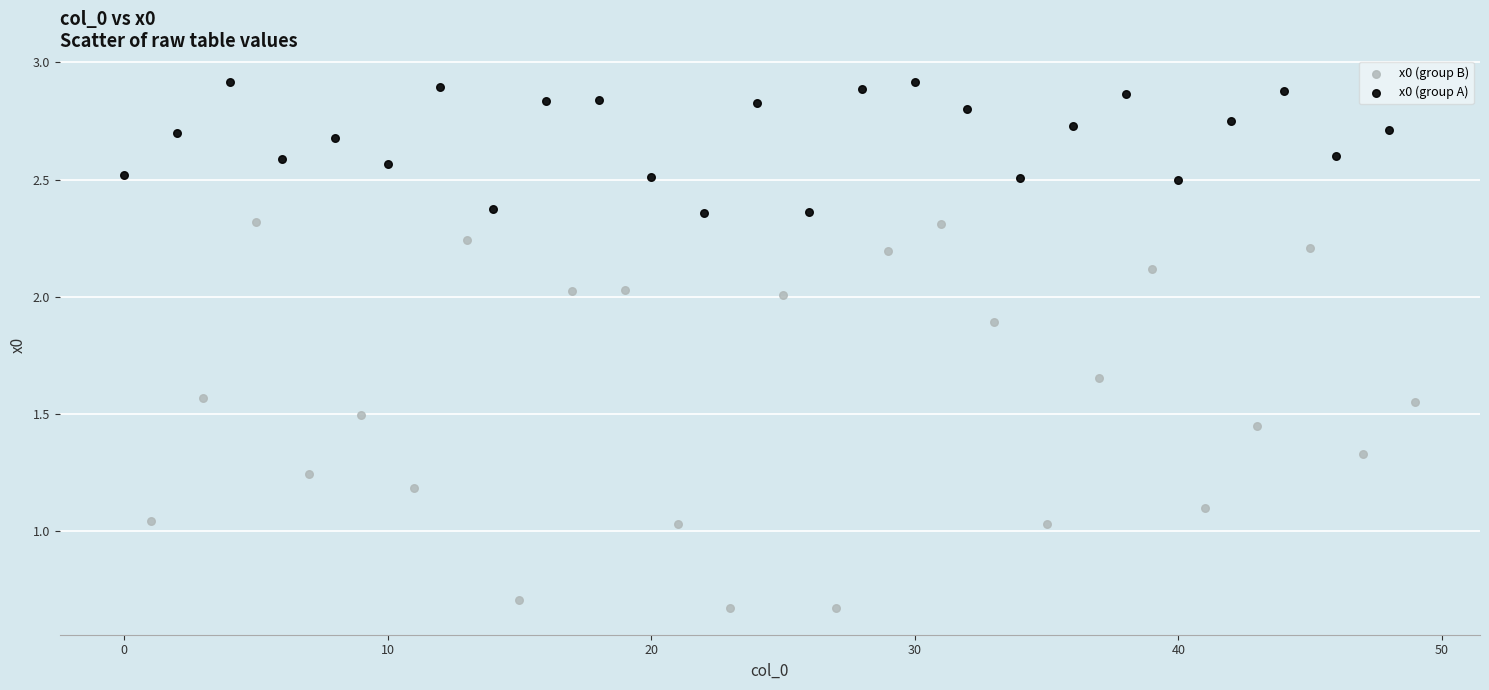

Which series reaches the minimum Y coordinate?

x0 (group B)